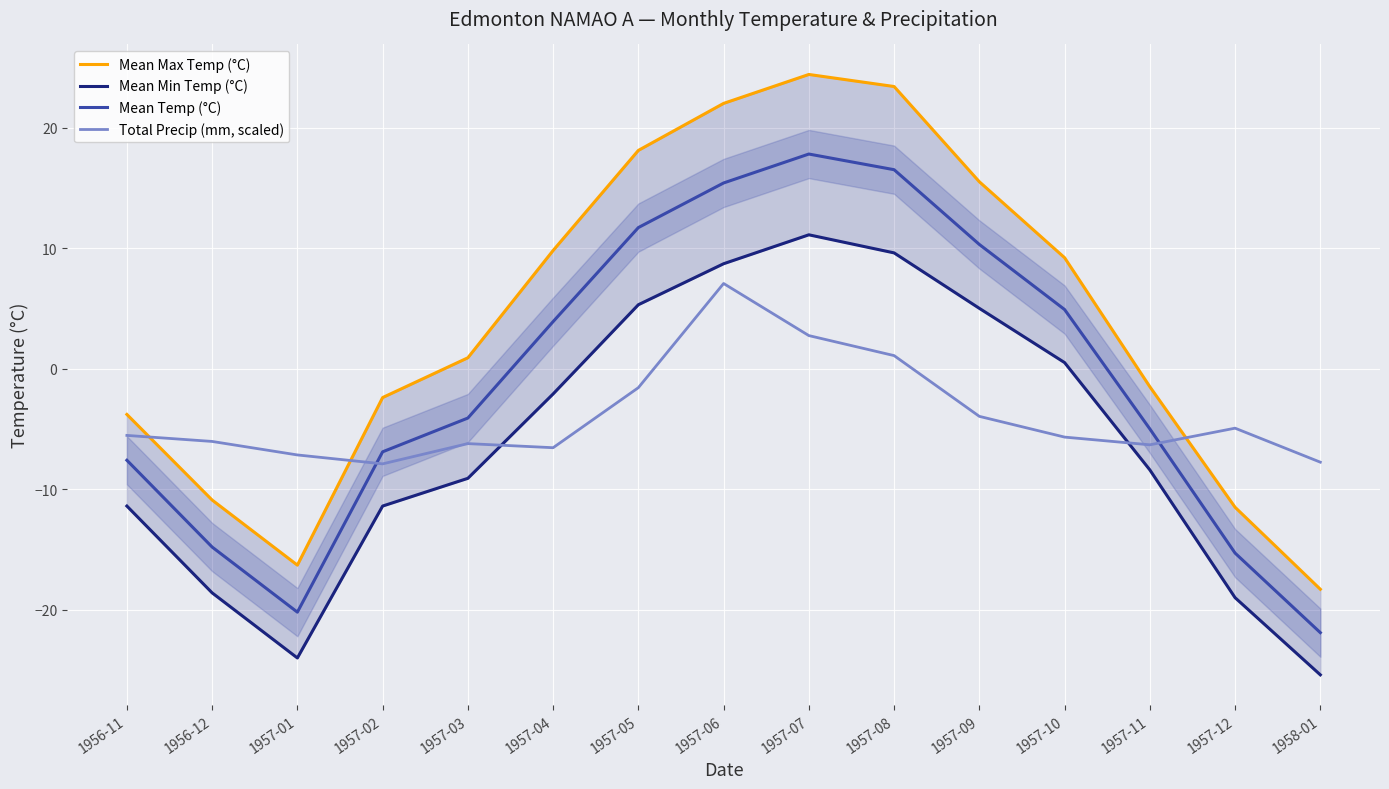

Count the number of data series in this chart.

4